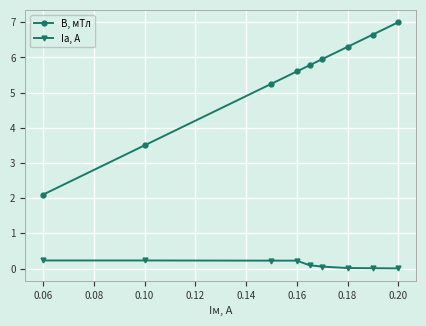

How many values in the B, мТл series exceed 5?

7